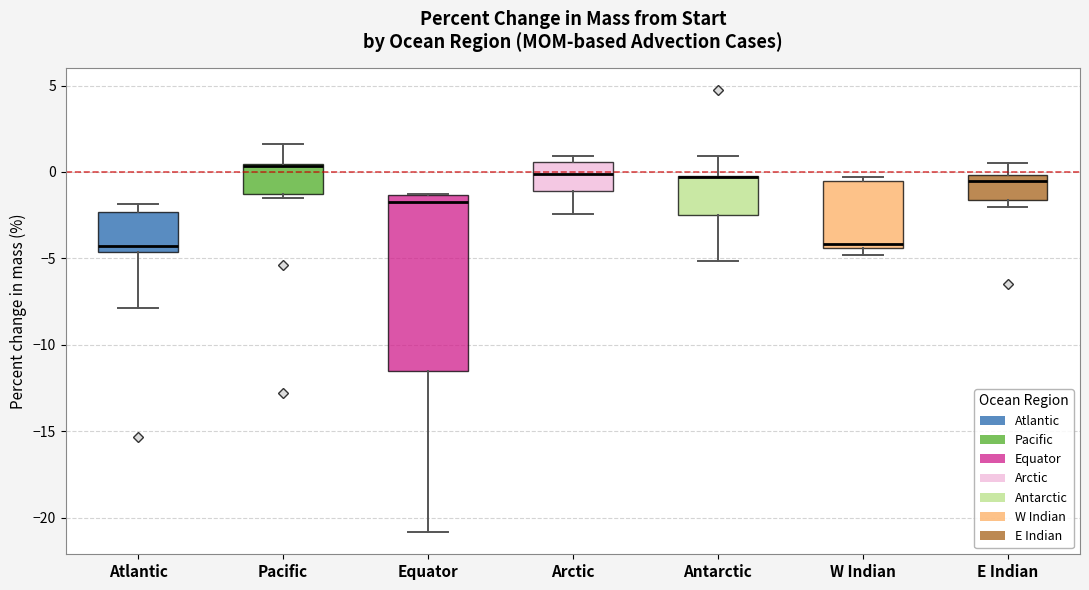

Where is the upper edge of the box for W Indian on the y-axis? The values are not printed on the chart, so give them approximately, as read against the axis.

-0.5